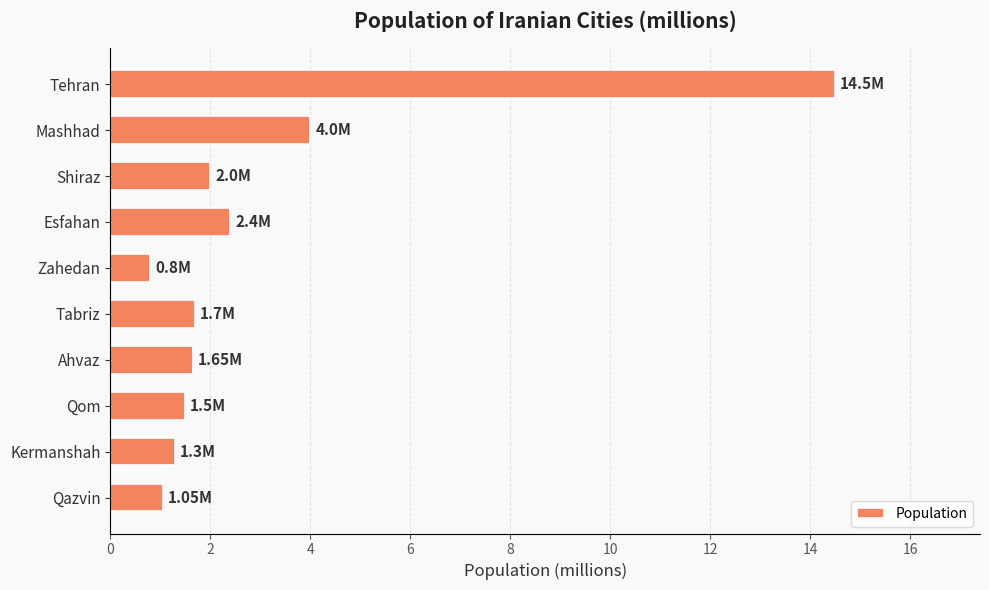

What is the label of the 8th bar from the bottom?

Shiraz